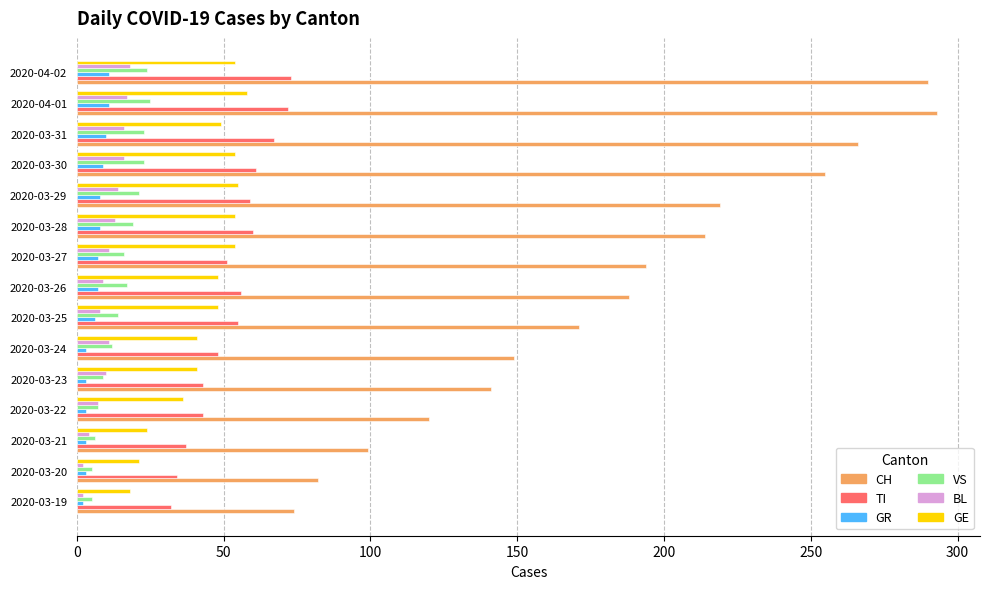

What is the difference between the second highest and second lowest values in the GE series?

34